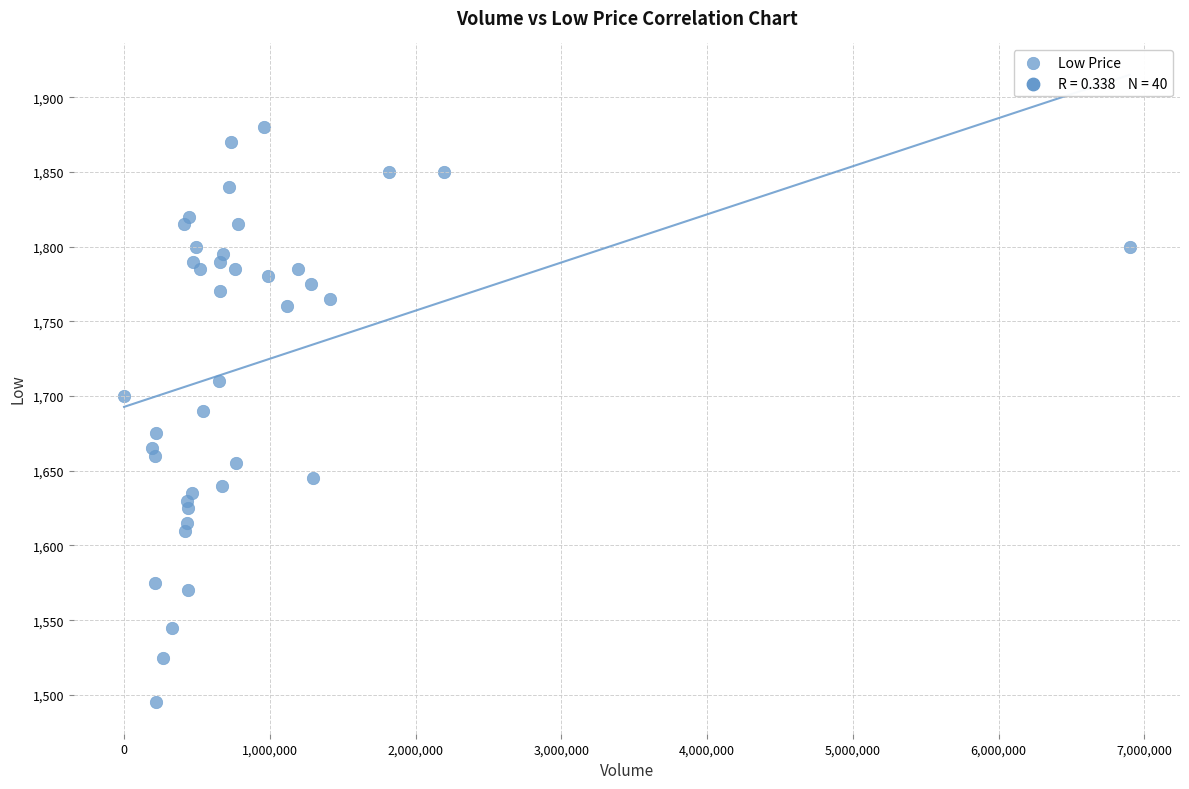

What is the range of Y values (max minus min)?

385